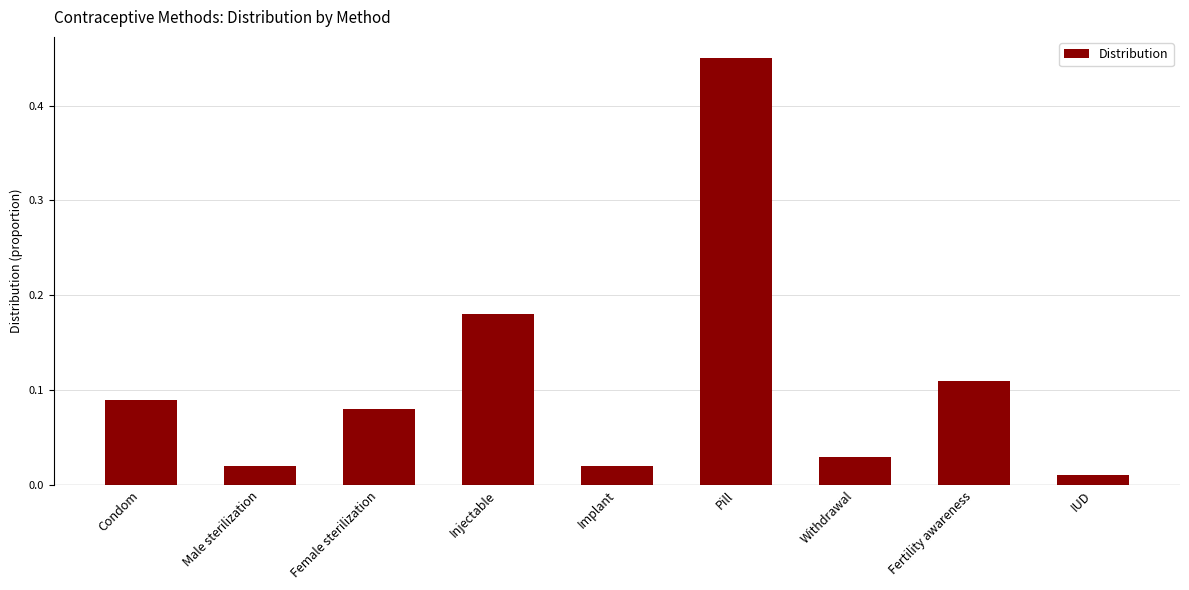

What is the label of the 4th bar from the left?

Injectable